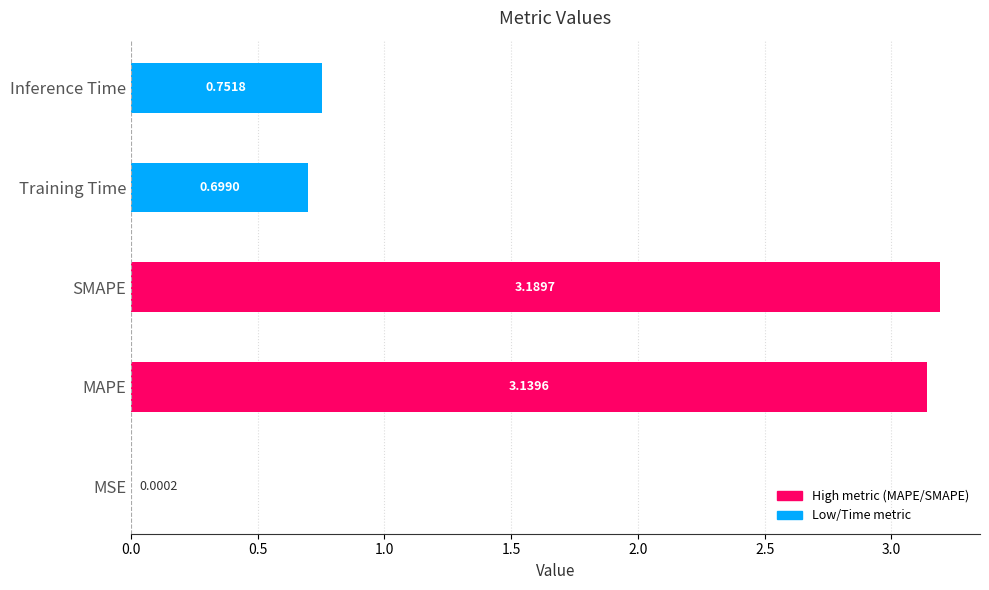

At which label is the value closest to 1?

Inference Time